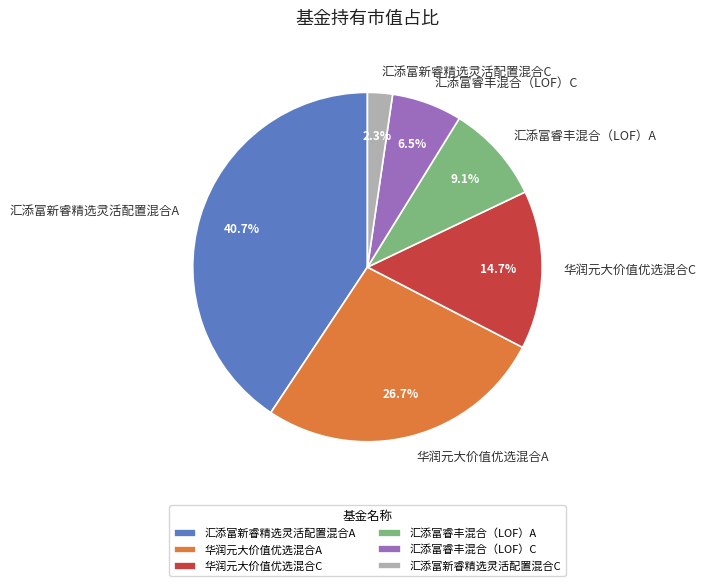

To the nearest percent, what is the combined percentage of 汇添富睿丰混合（LOF）C and 汇添富睿丰混合（LOF）A?

16%